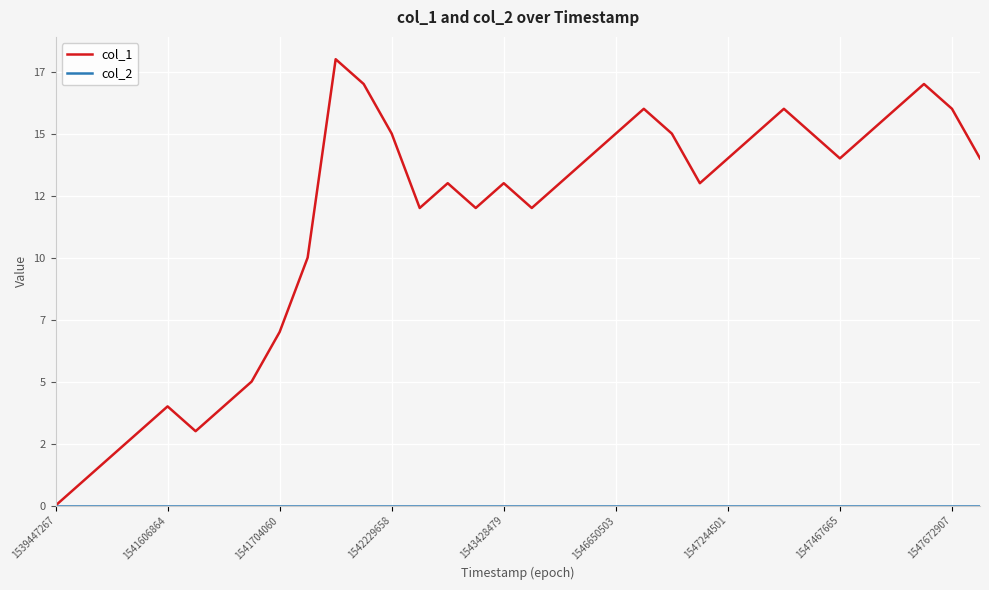

Does the chart display data point markers on the line(s)?

No